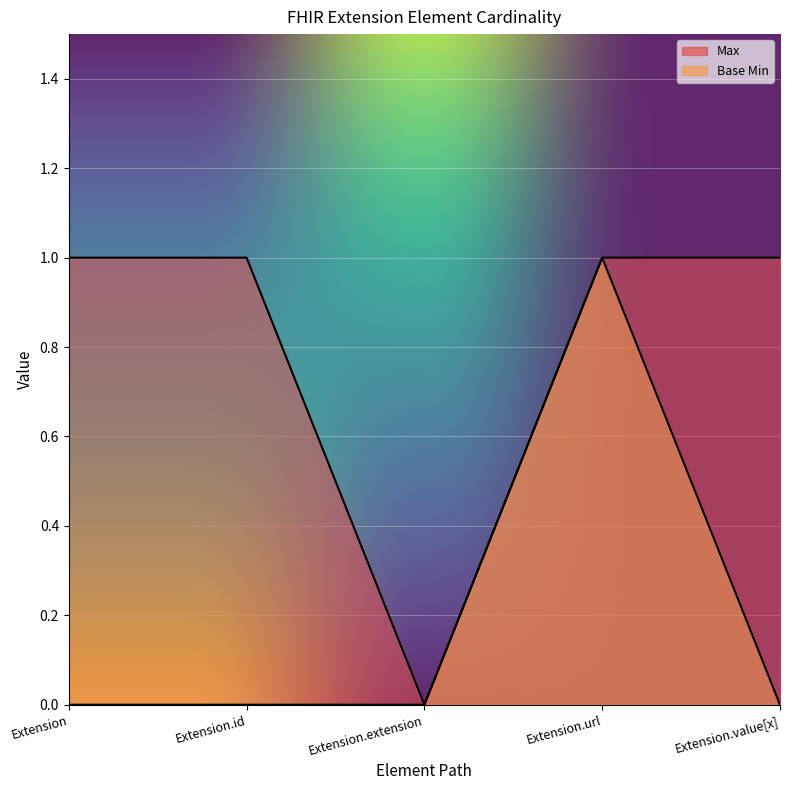

At which category is the sum across all series the highest?

Extension.url